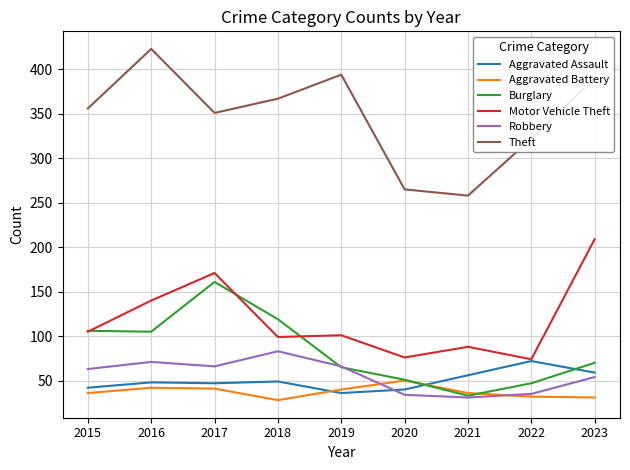

What is the maximum value for Motor Vehicle Theft?

209